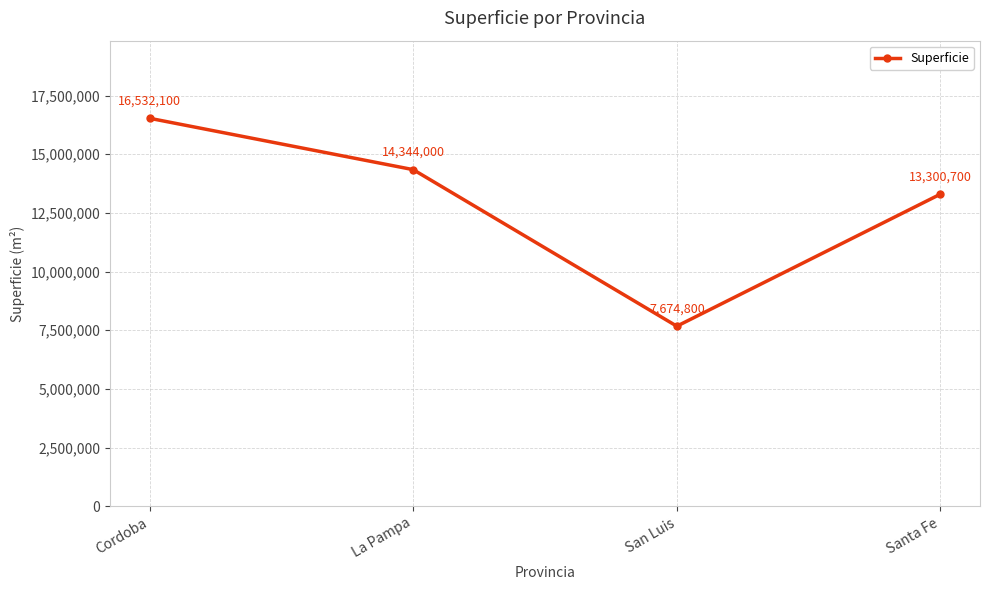

Read the value at Cordoba.

16532100